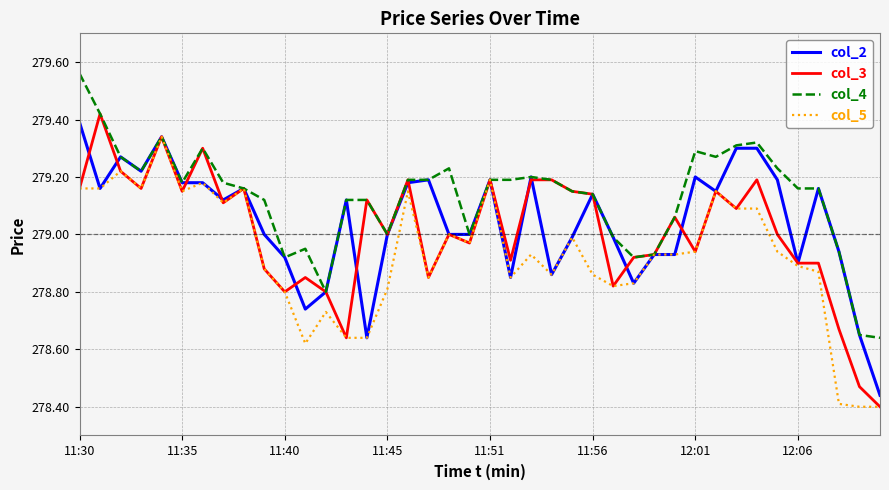

Which series has the widest spread of values?

col_3